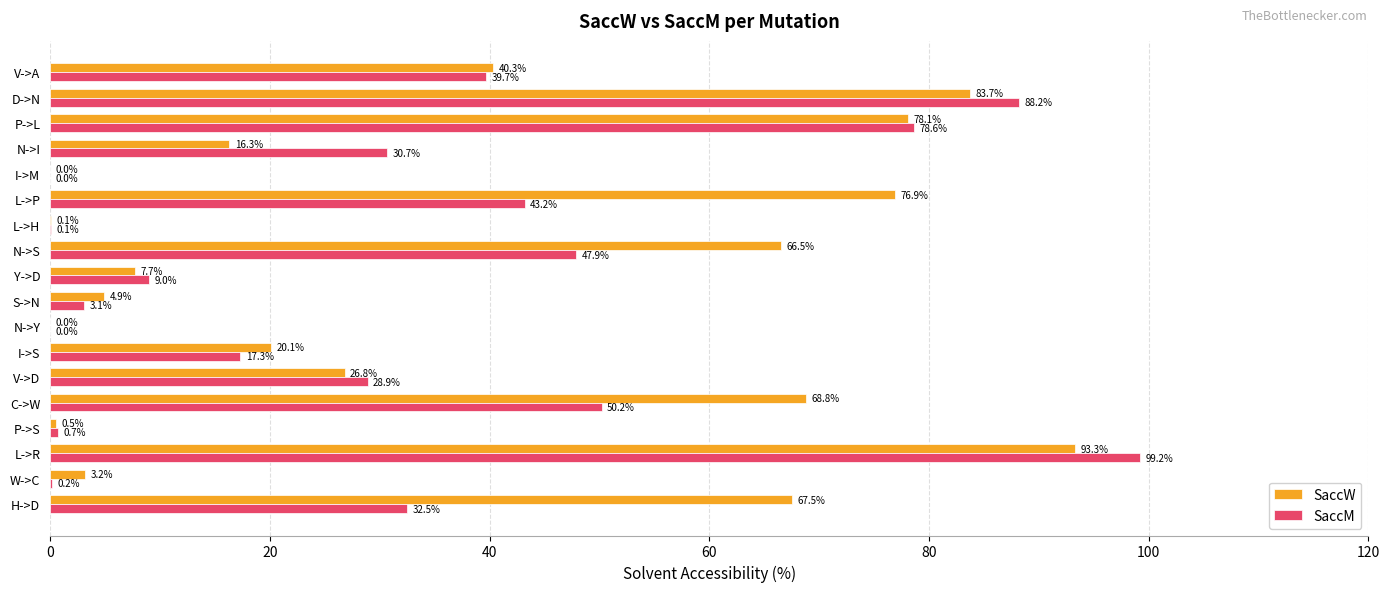

How many data points does each series have?

18